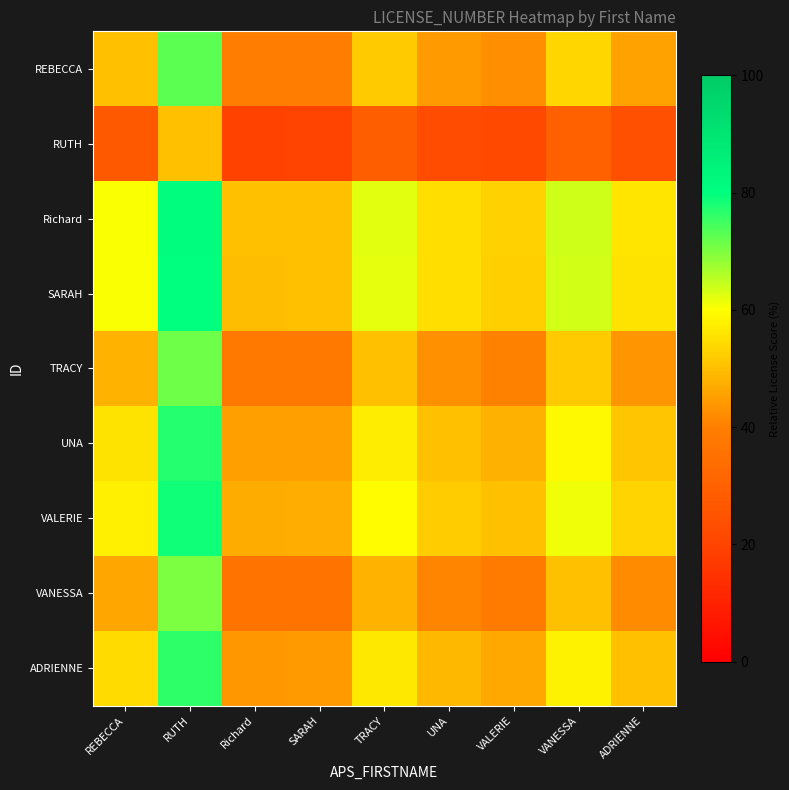

What is the minimum value shown in the chart?

19.5